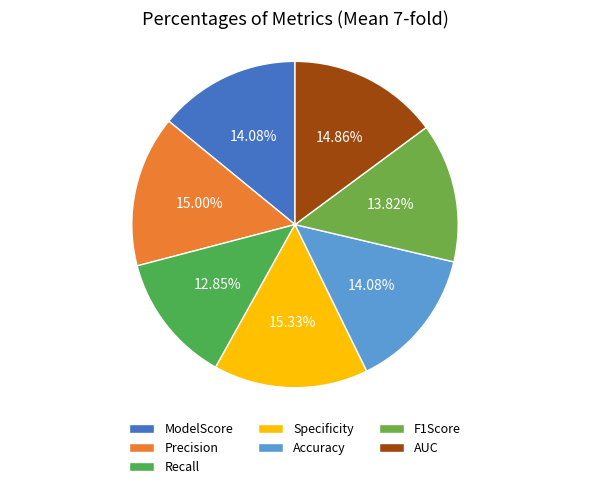

Which slice is the largest?

Specificity